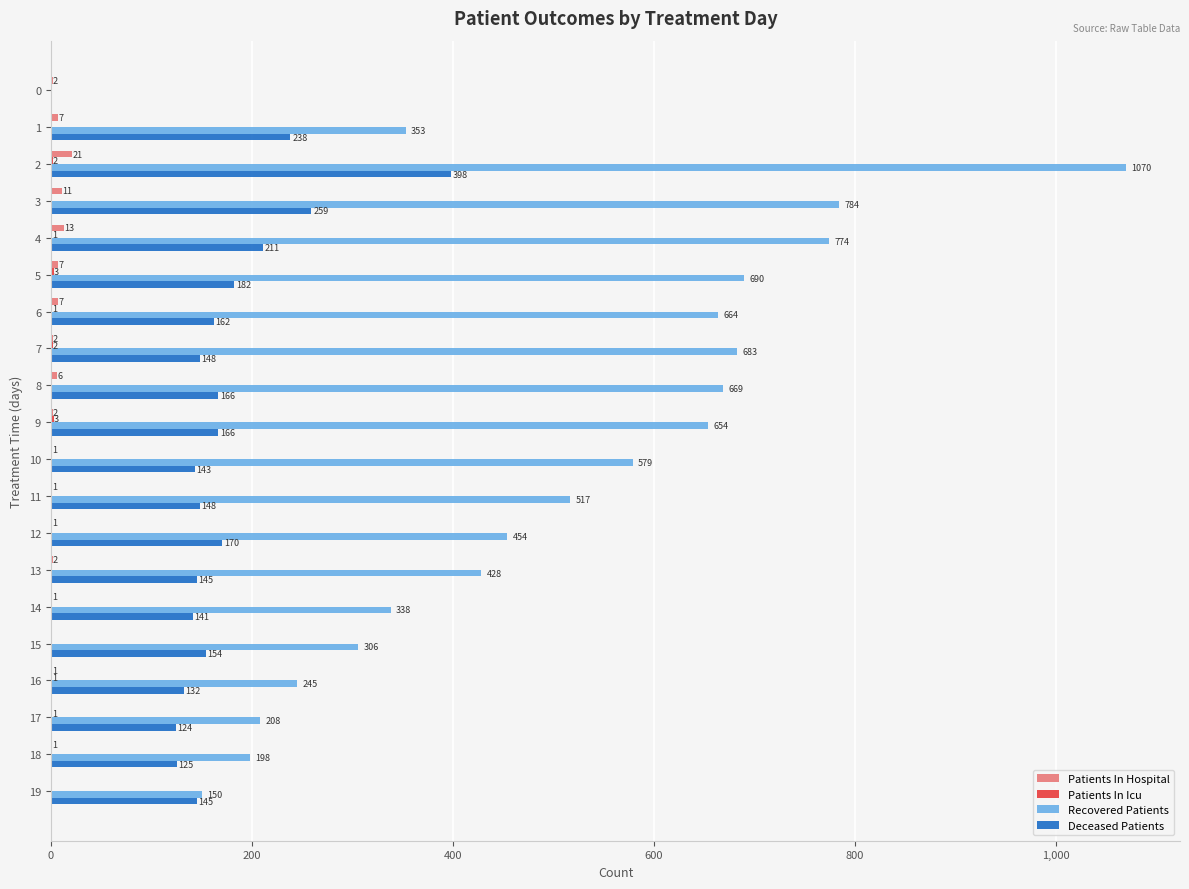

Which series changed the most between 5 and 13?

Recovered Patients